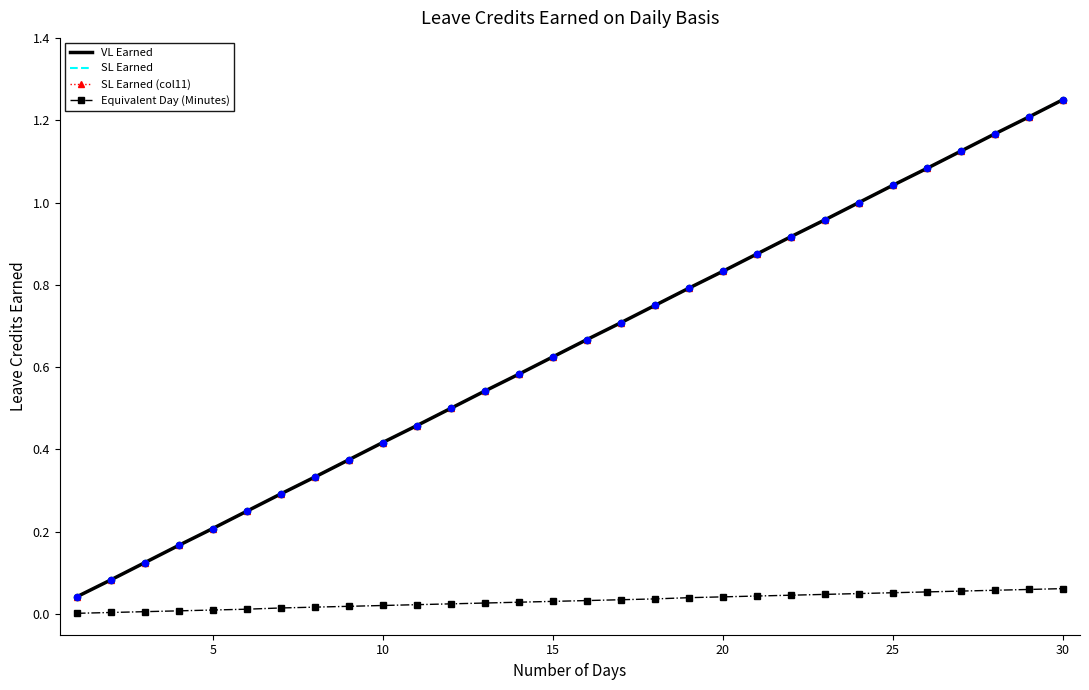

Which series has the largest total across all categories?

VL Earned